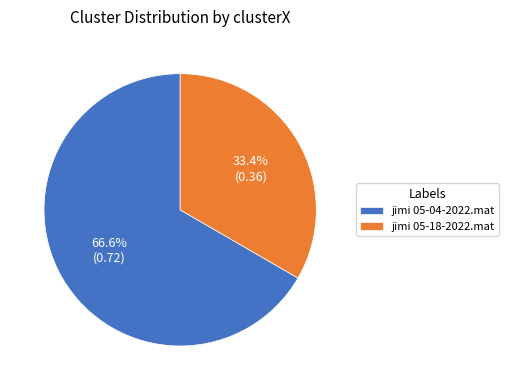

Is there a majority slice in this chart?

Yes